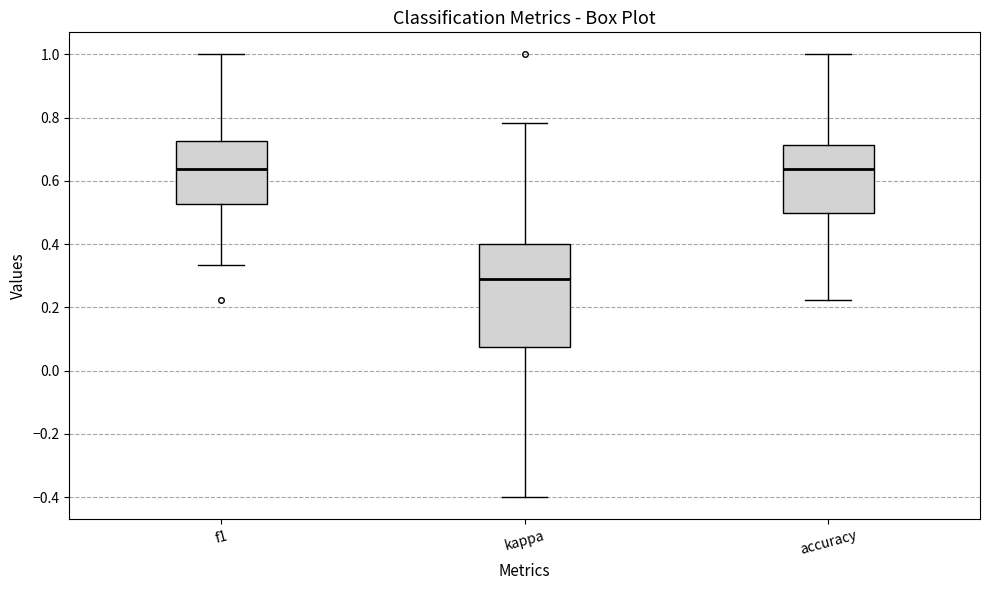

Where does the median line of the box for f1 sit on the y-axis? The values are not printed on the chart, so give them approximately, as read against the axis.

0.64